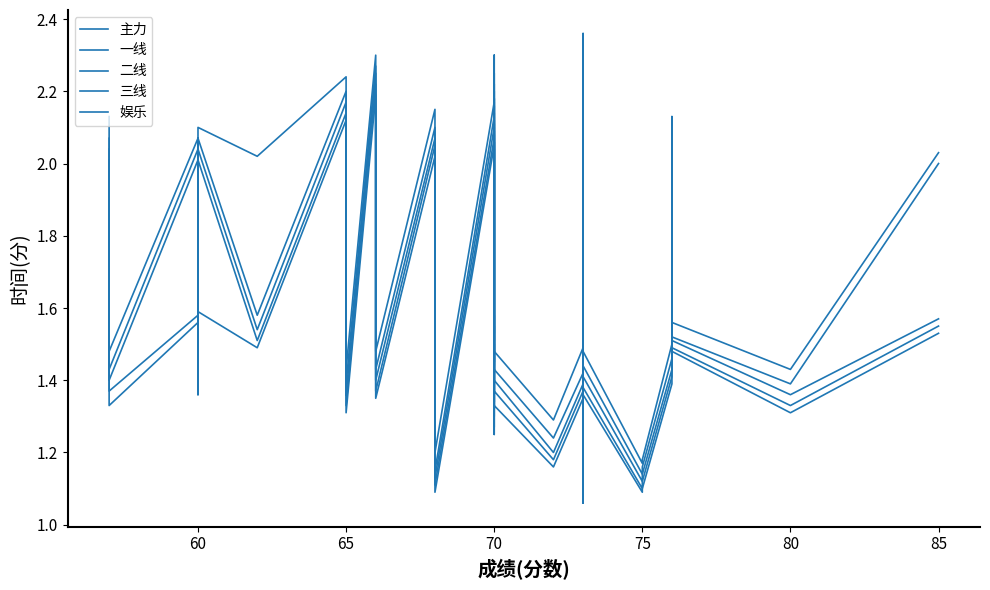

True or false: 二线 and 主力 cross at least once.

False